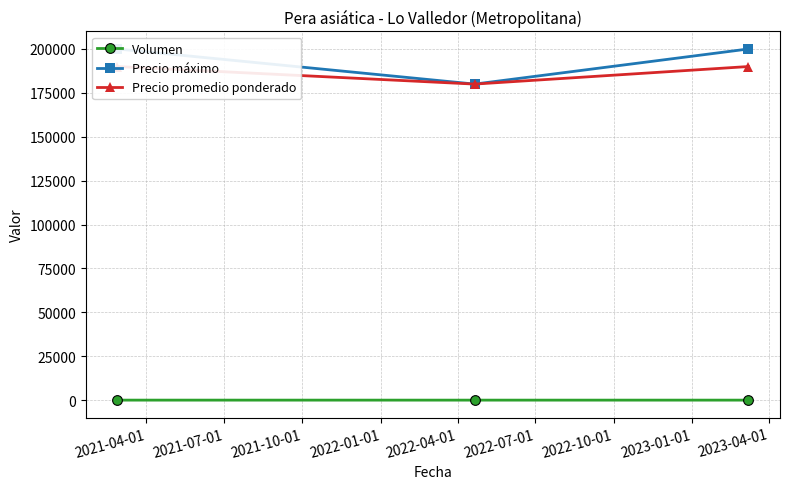

The value of Precio máximo at 2021-04-01 is 200000. True or false?

True